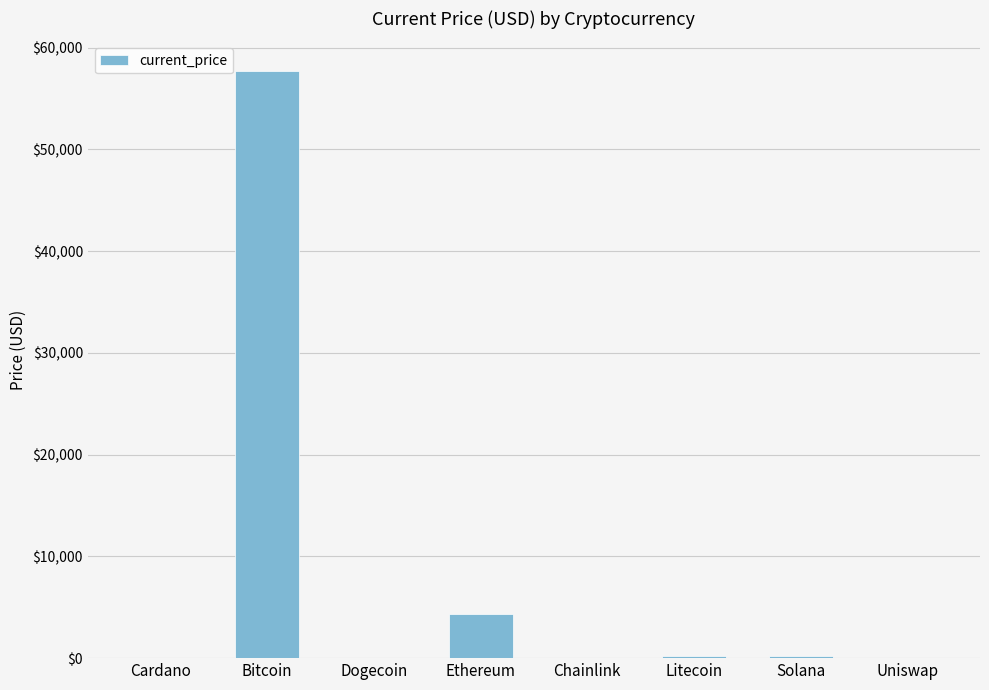

What is the change in value from Cardano to Chainlink?

+24.7